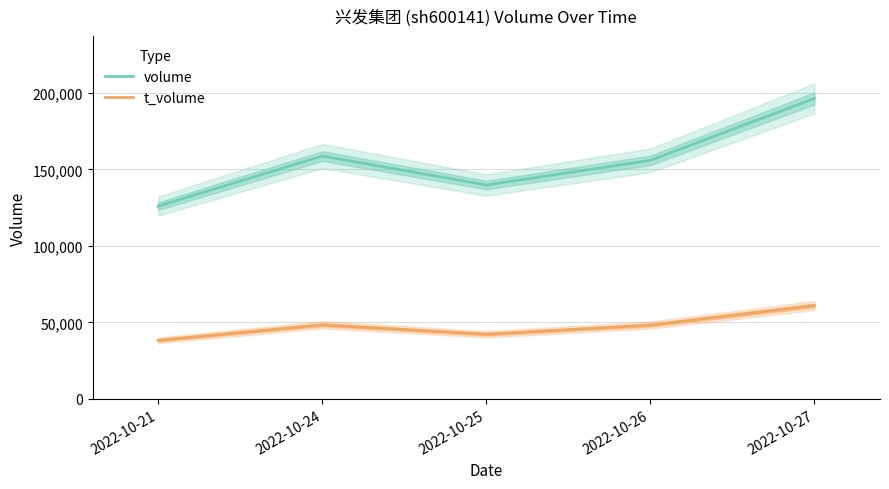

What is the minimum value for volume?

126025